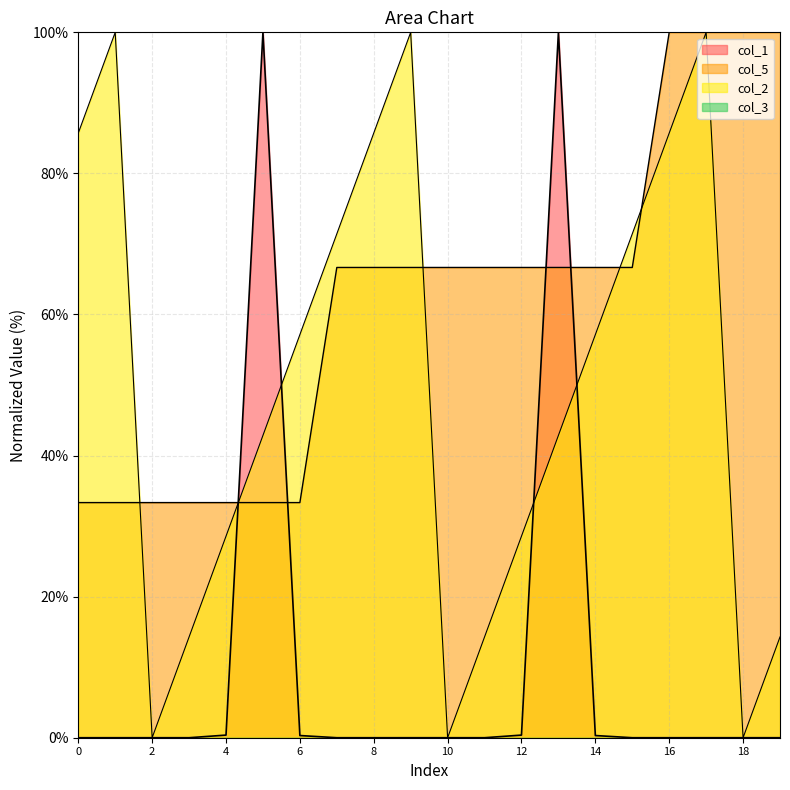

True or false: col_1 has more than 1 interior local peaks.

True